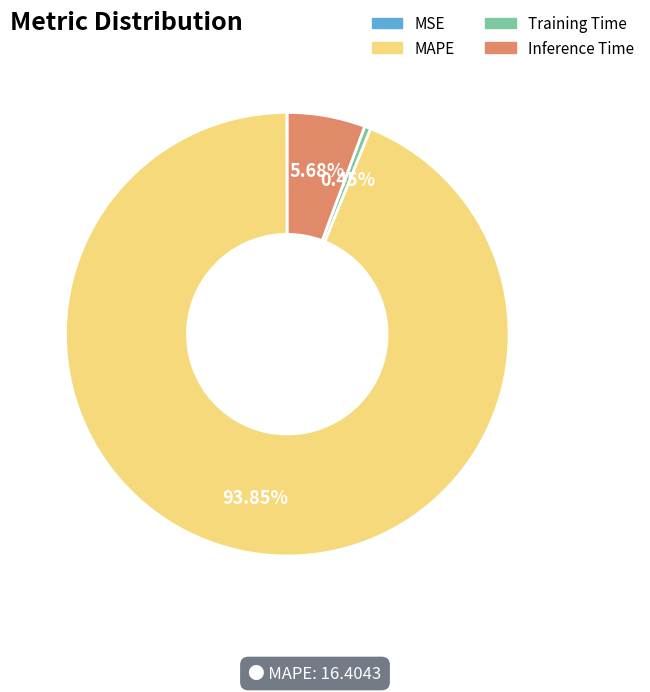

True or false: Training Time accounts for 0% of the total.

True